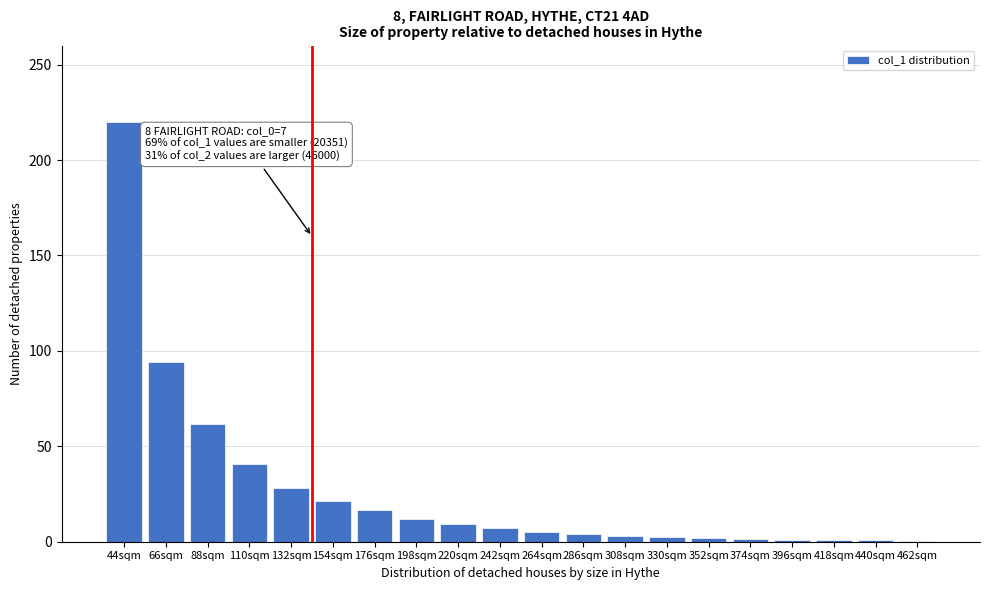

At which category does the chart reach its peak across all series?

44sqm